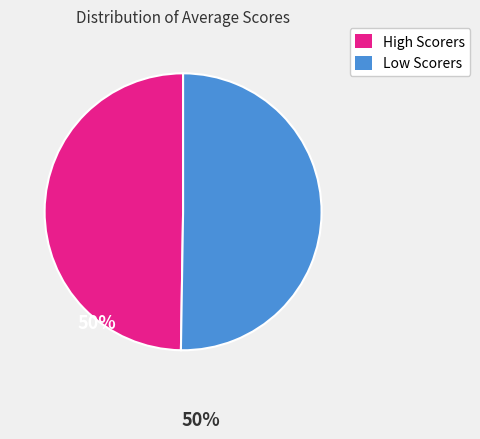

Approximately how many times larger is the value at High Scorers compared to Low Scorers?

1.0